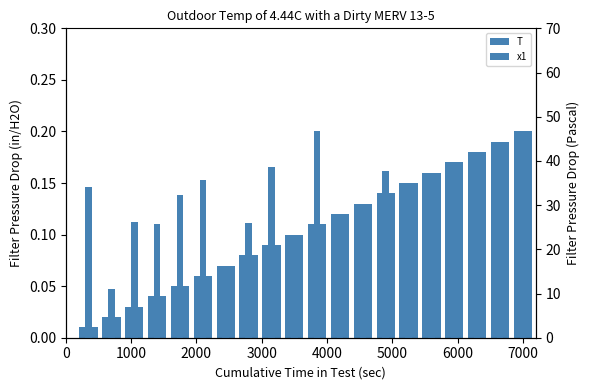

Does the chart contain any negative values?

No